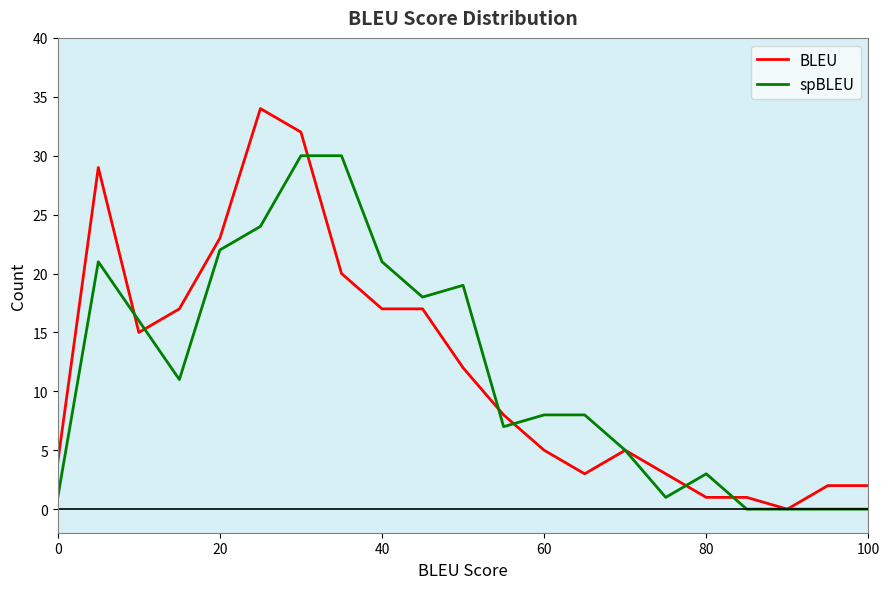

What is the maximum value for BLEU?

34